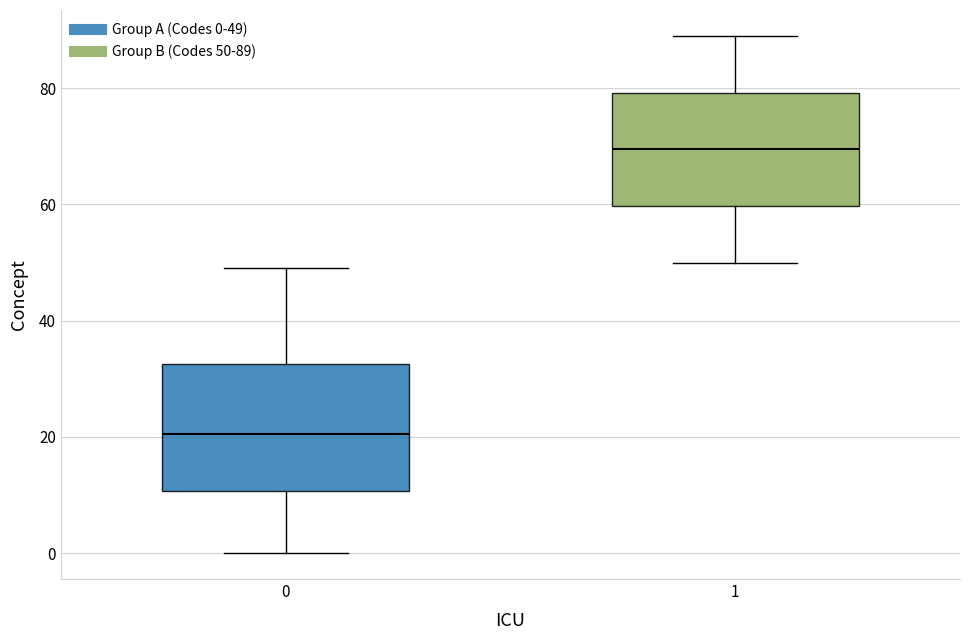

Which box has the lowest median line?

0